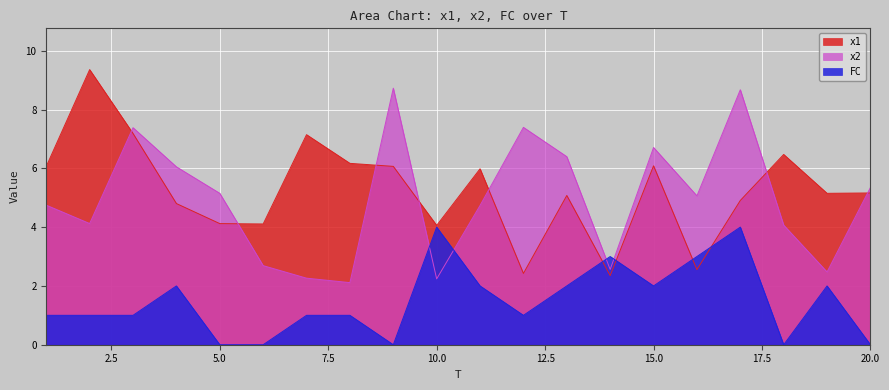

Which has a higher value, 15 or 6?

15